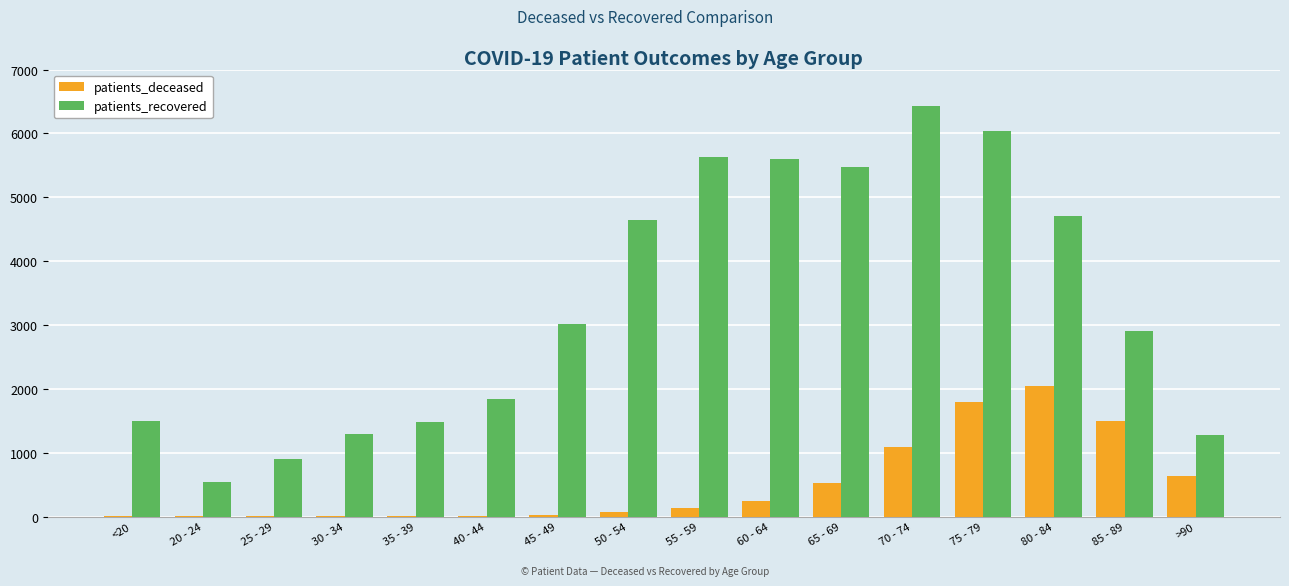

How many groups of bars are there?

16